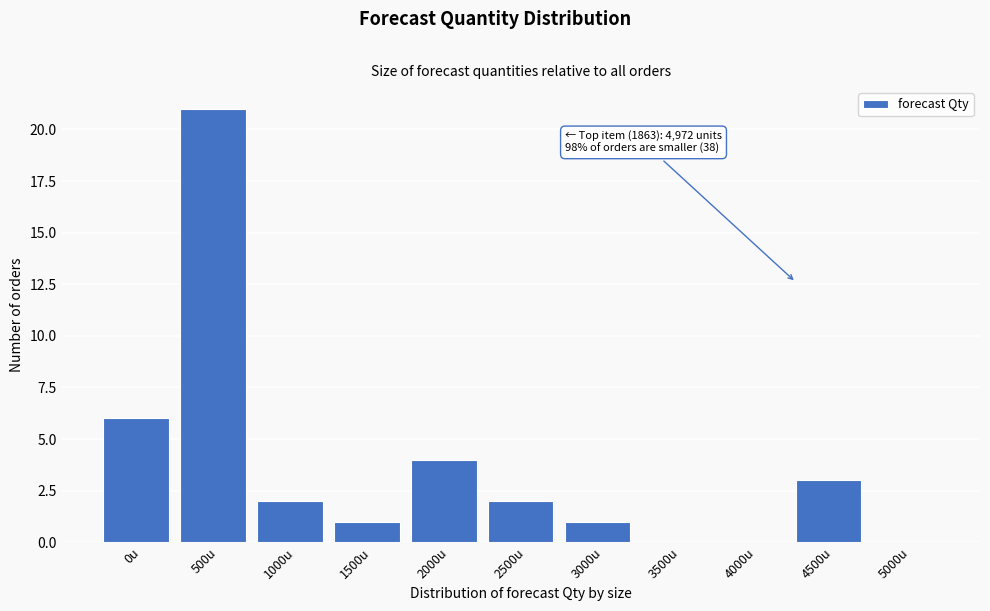

Reading right to left, list all the values displayed in this chart.

5000u=0	4500u=3	4000u=0	3500u=0	3000u=1	2500u=2	2000u=4	1500u=1	1000u=2	500u=21	0u=6